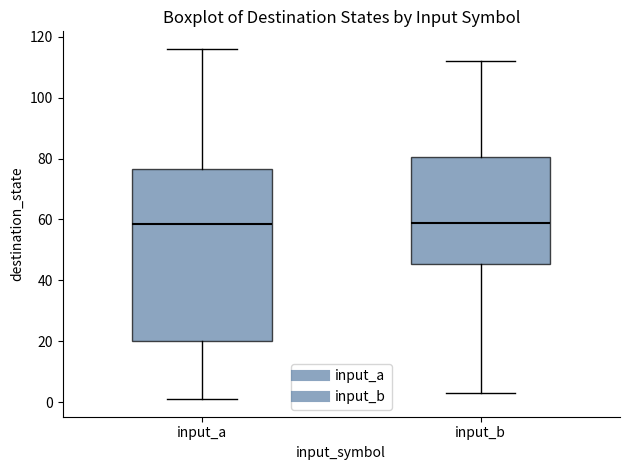

Where does the median line of the box for input_b sit on the y-axis? The values are not printed on the chart, so give them approximately, as read against the axis.

60